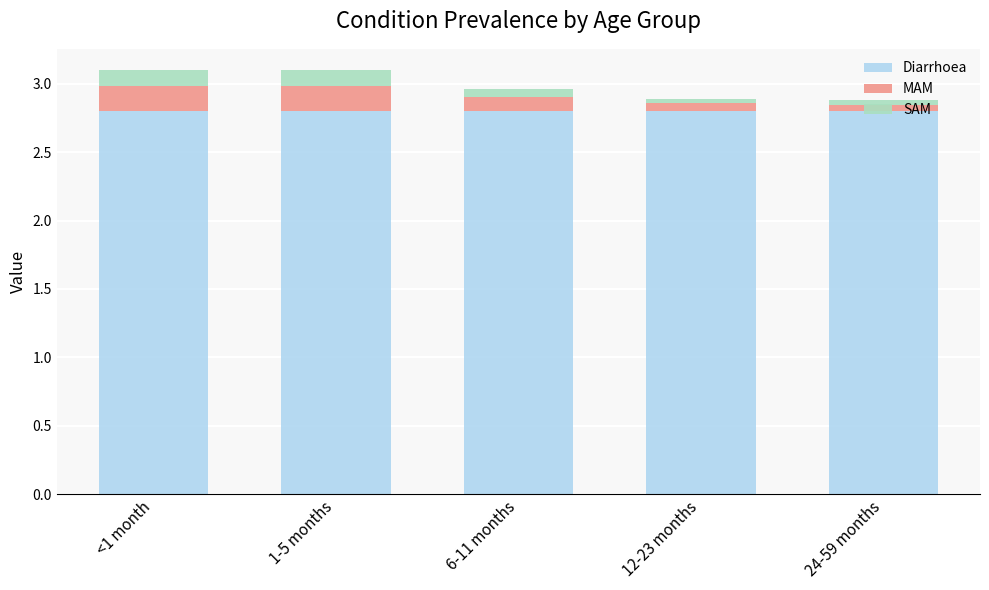

Is it true that Diarrhoea equals 2.8 at 12-23 months?

True